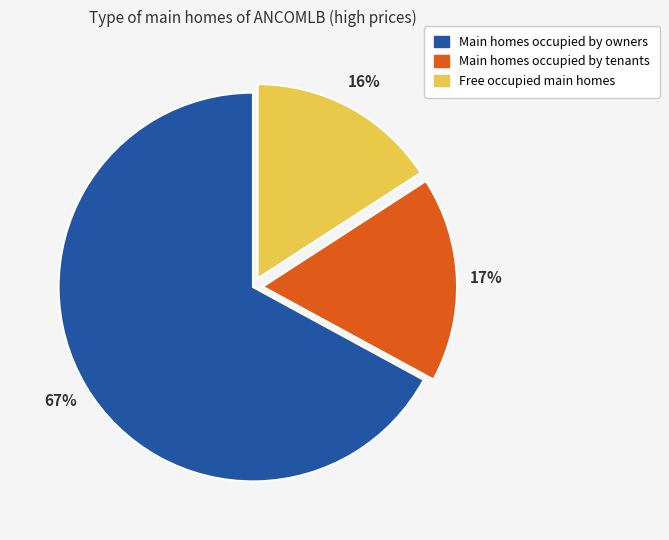

To the nearest percent, what is the difference between the largest and smallest slice percentages?

51%